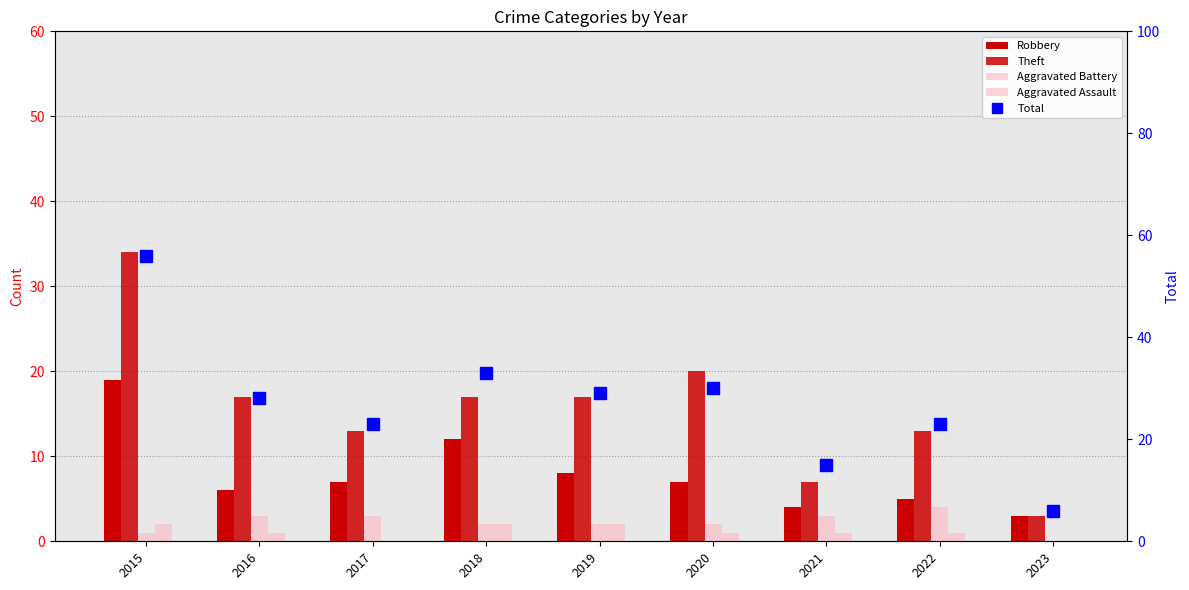

What is the sum of the Aggravated Battery values at 2021 and 2017?

6